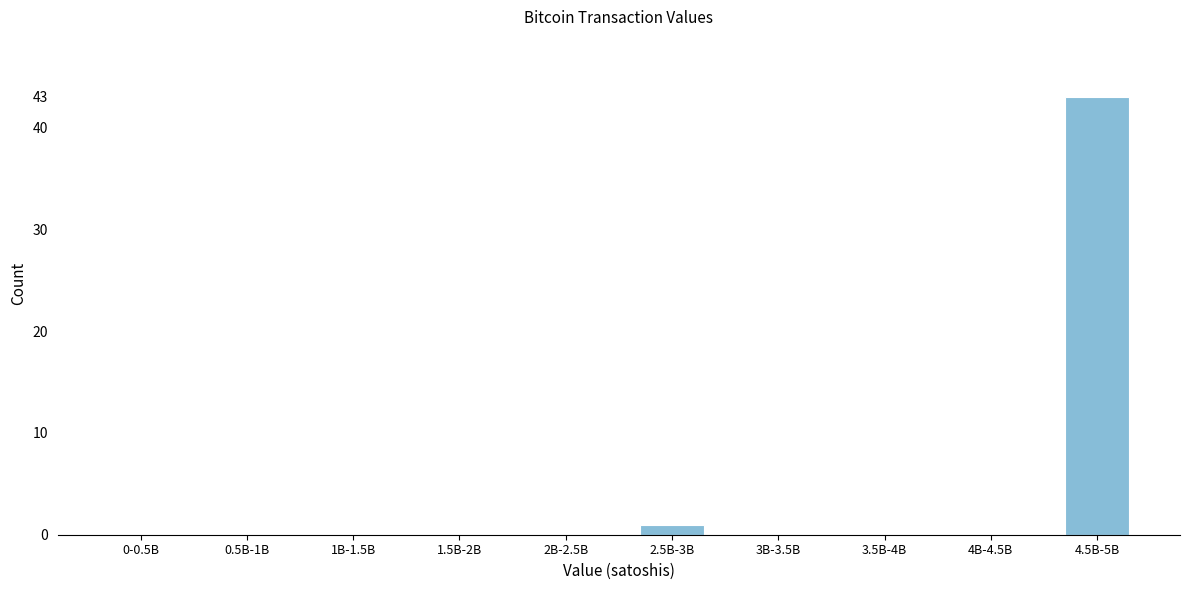

Reading right to left, extract all data points from this chart.

4.5B-5B=43	4B-4.5B=0	3.5B-4B=0	3B-3.5B=0	2.5B-3B=1	2B-2.5B=0	1.5B-2B=0	1B-1.5B=0	0.5B-1B=0	0-0.5B=0